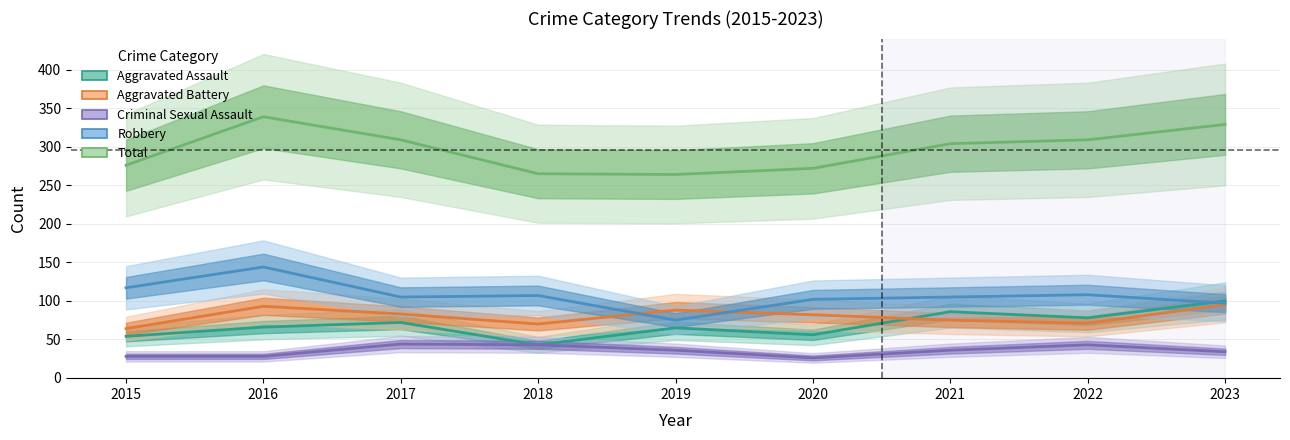

The value of Aggravated Battery at 2018 is 18. True or false?

False